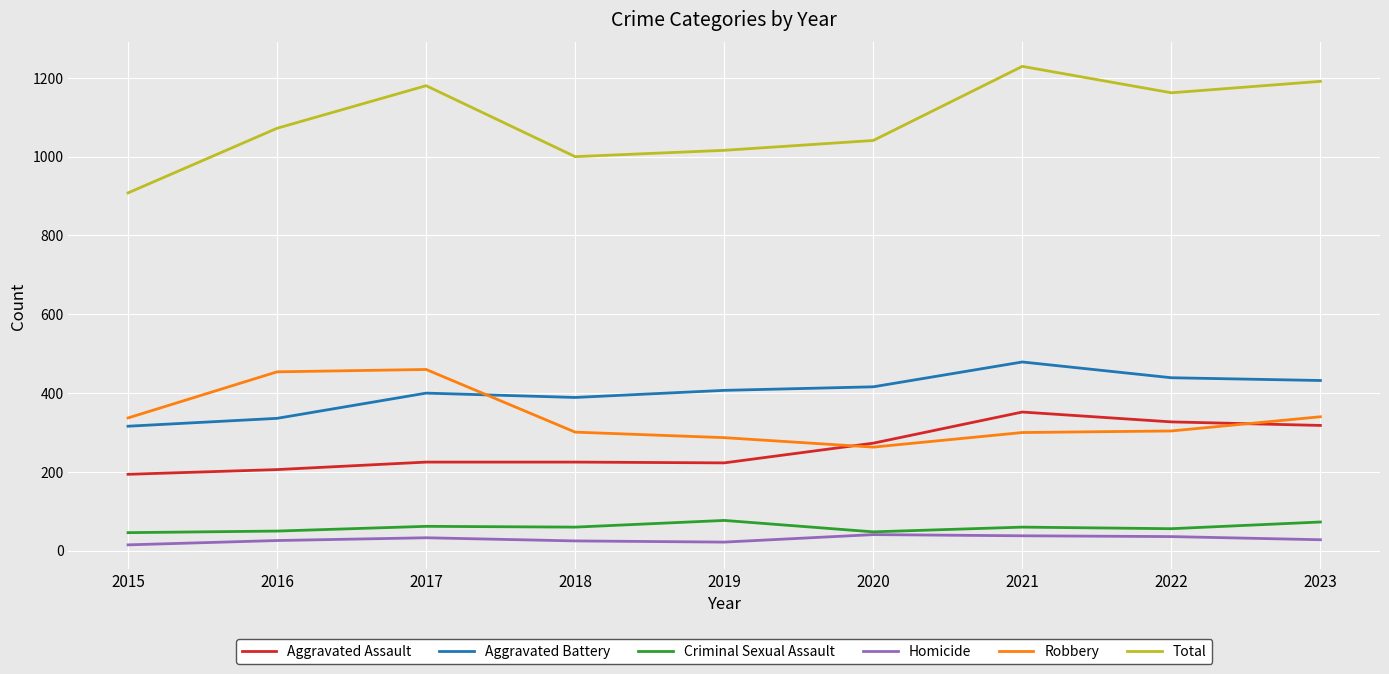

Which series has the largest total across all categories?

Total